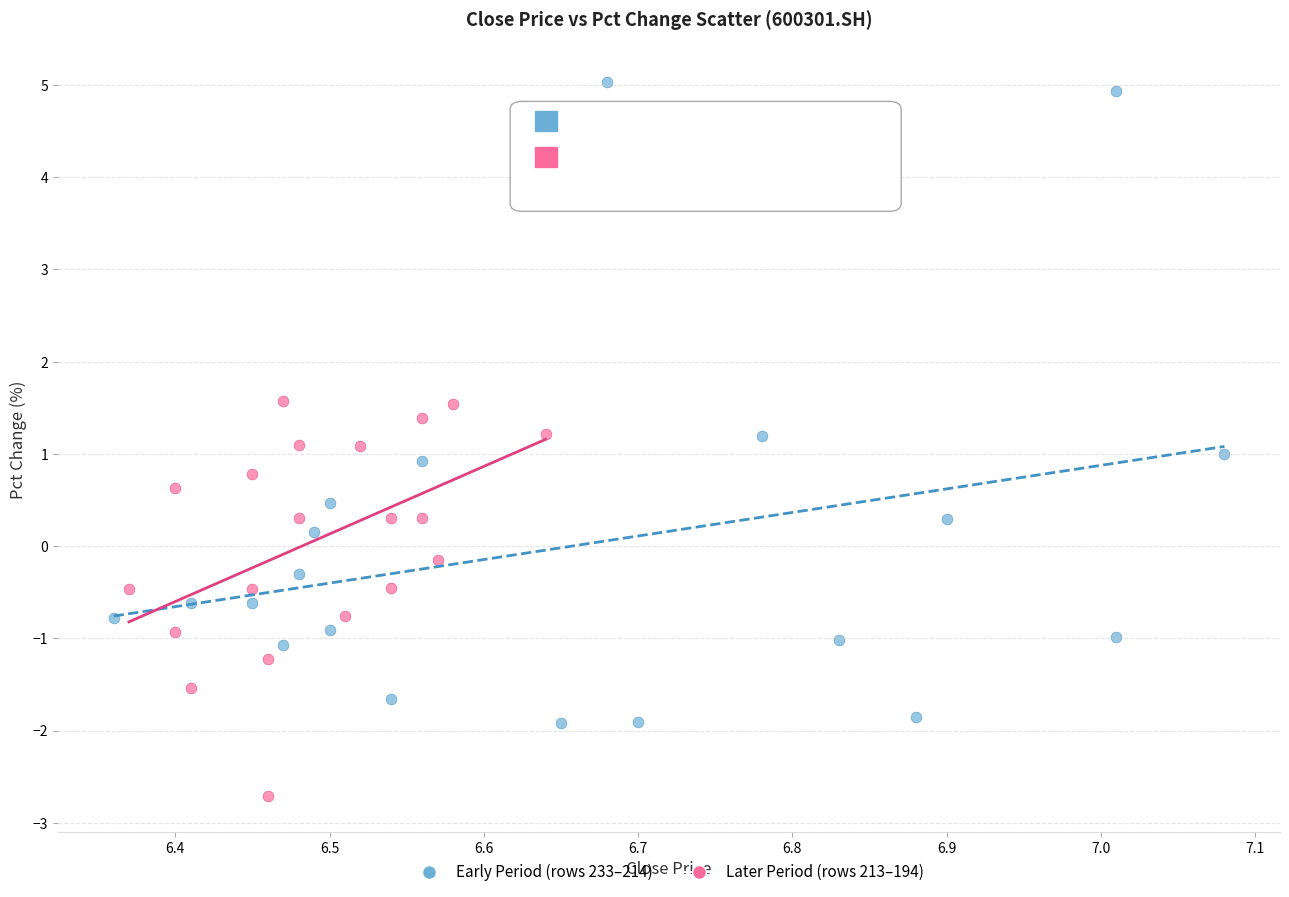

Which series contains the highest Y value?

Early Period (rows 233–214)